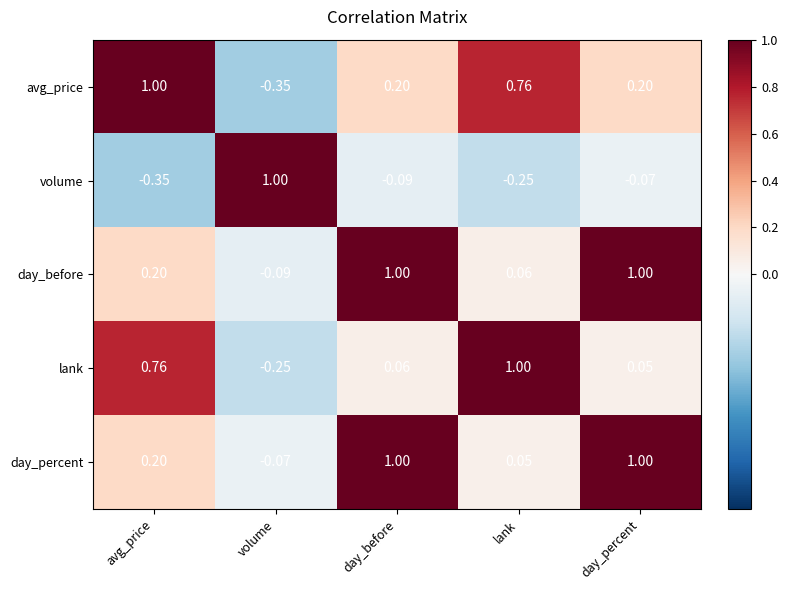

Which category has the lowest value in the avg_price series?

volume